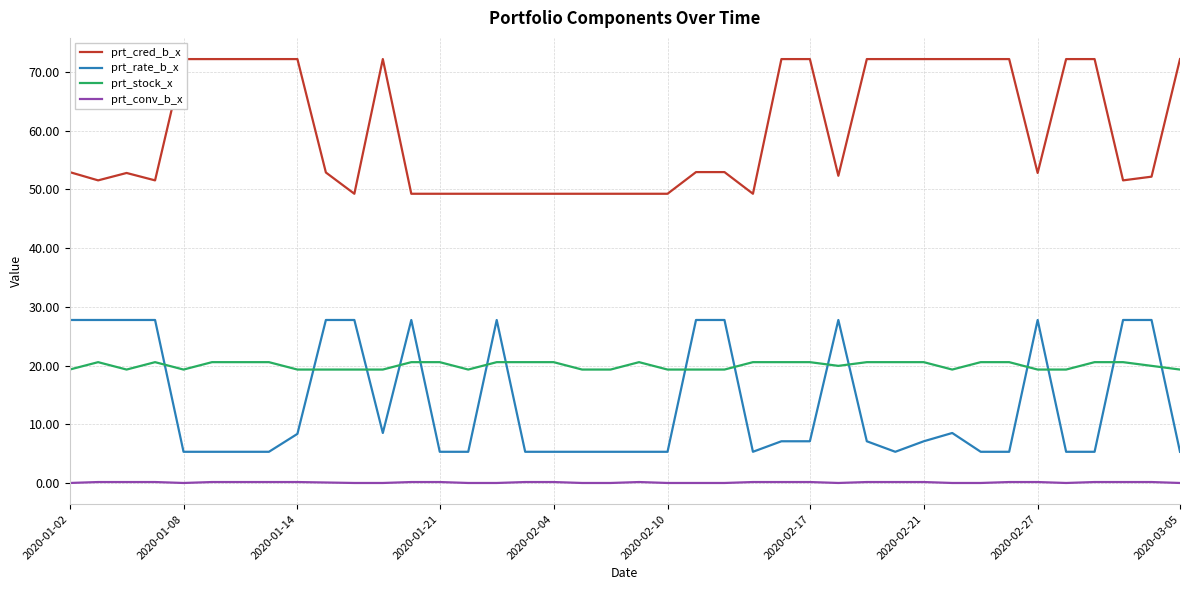

What is the difference between the maximum and minimum values in the prt_rate_b_x series?

22.4